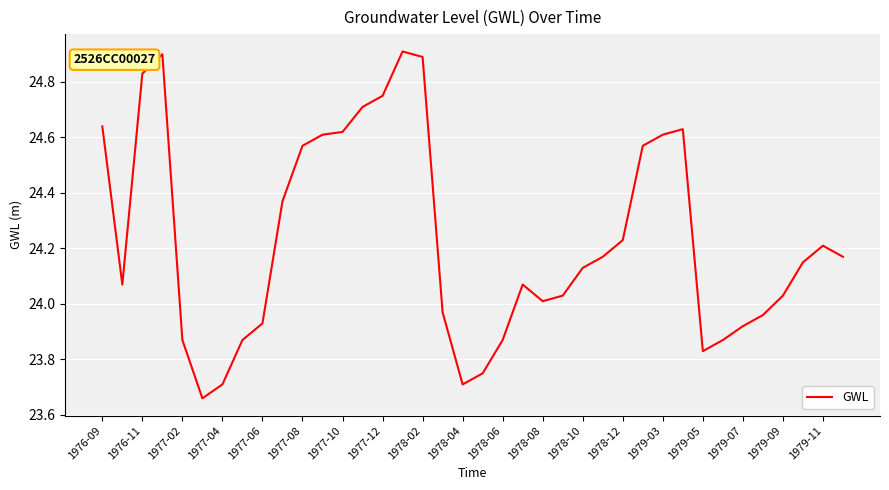

What is the sum of all values?

920.8